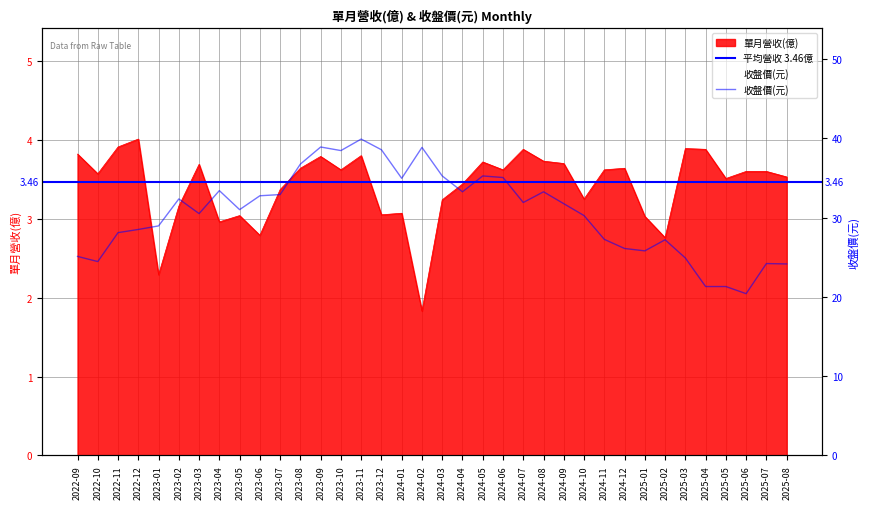

True or false: 單月營收(億) has a value of 3.8 at 2023-09.

True